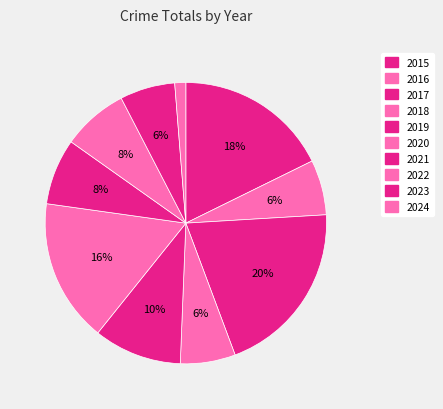

How many slices are in this pie chart?

10